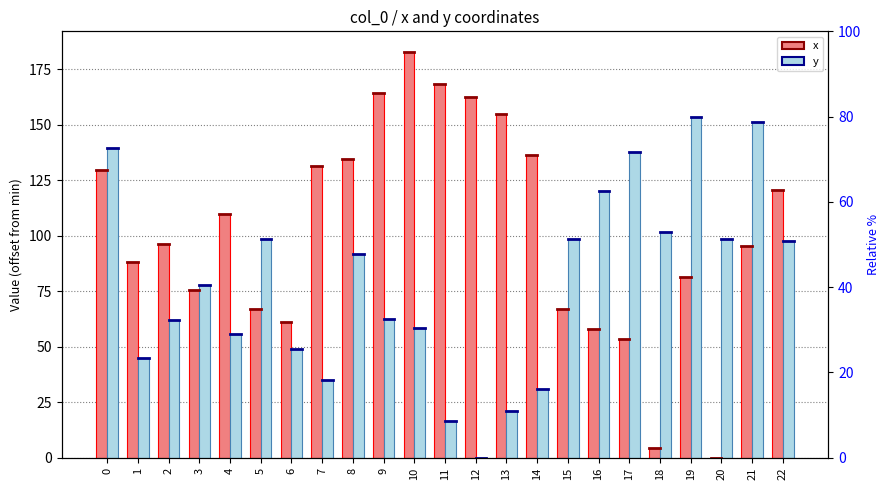

Rank the series at 7 from lowest to highest value.

y, x